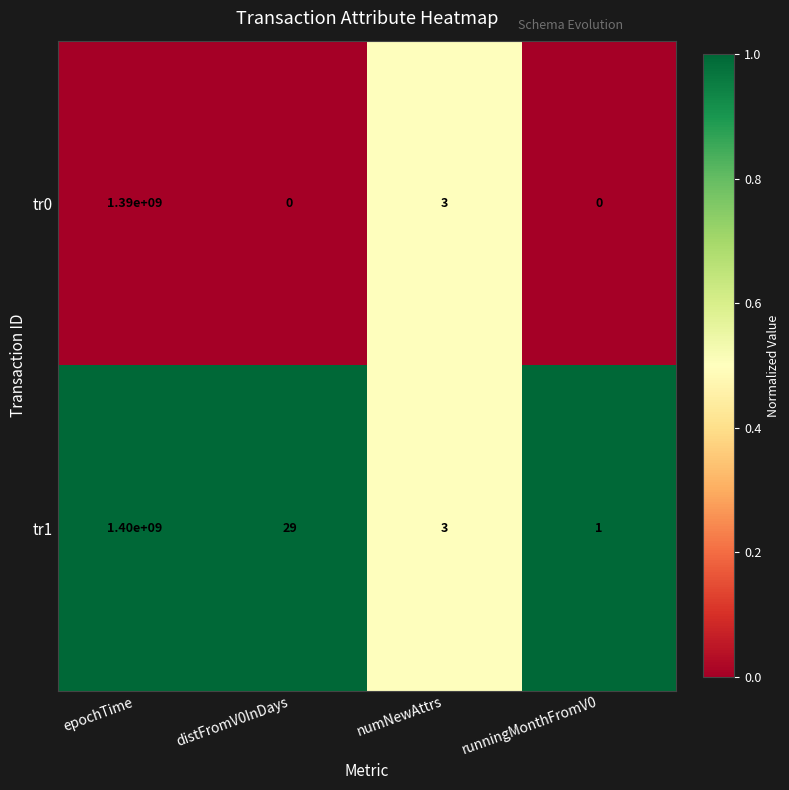

What is the sum of the tr1 values at numNewAttrs and epochTime?

1400000003